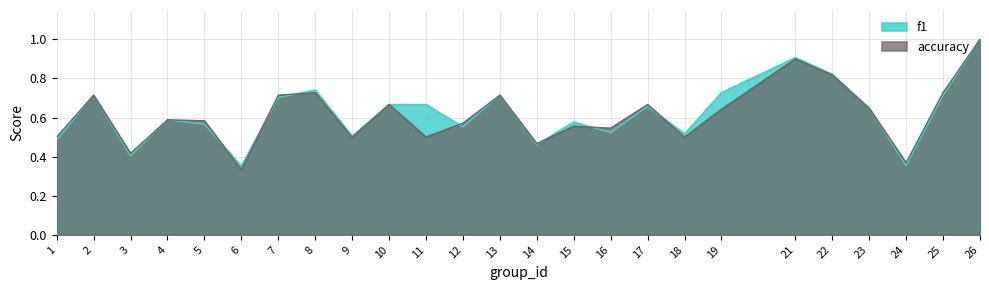

At which category does accuracy reach its first local valley?

3